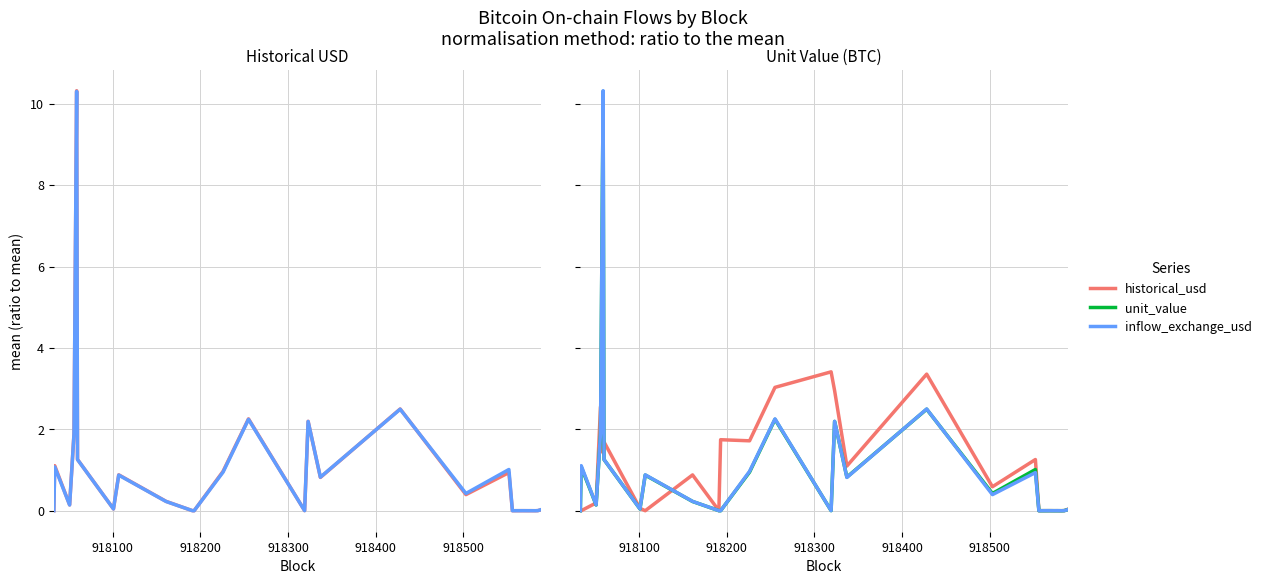

How many intersections are there between inflow_exchange_usd and historical_usd?

6